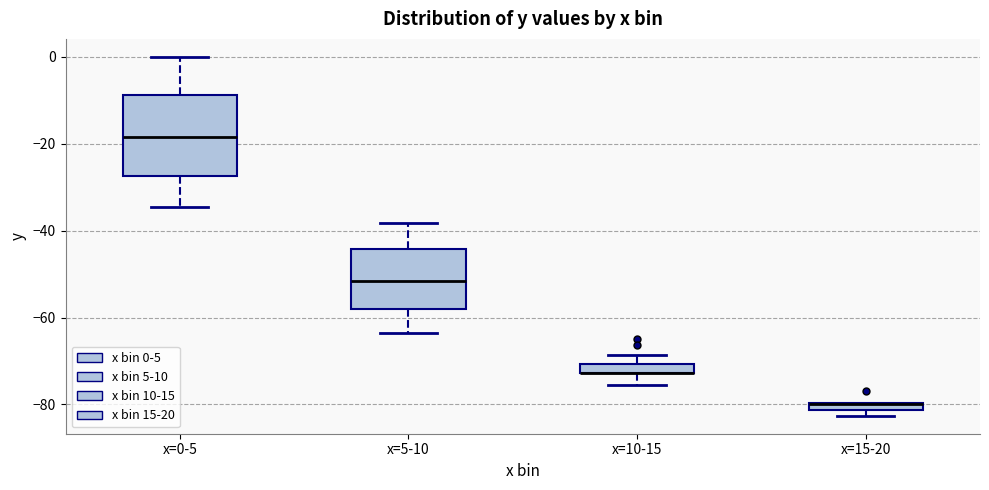

Where is the upper edge of the box for x=10-15 on the y-axis? The values are not printed on the chart, so give them approximately, as read against the axis.

-70